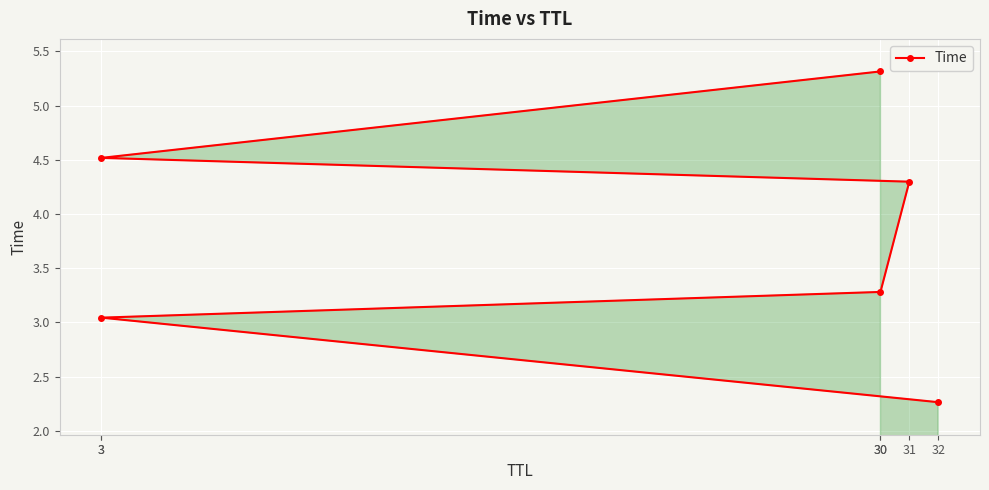

Rank the categories by value from highest to lowest.

30, 3, 31, 30, 3, 32